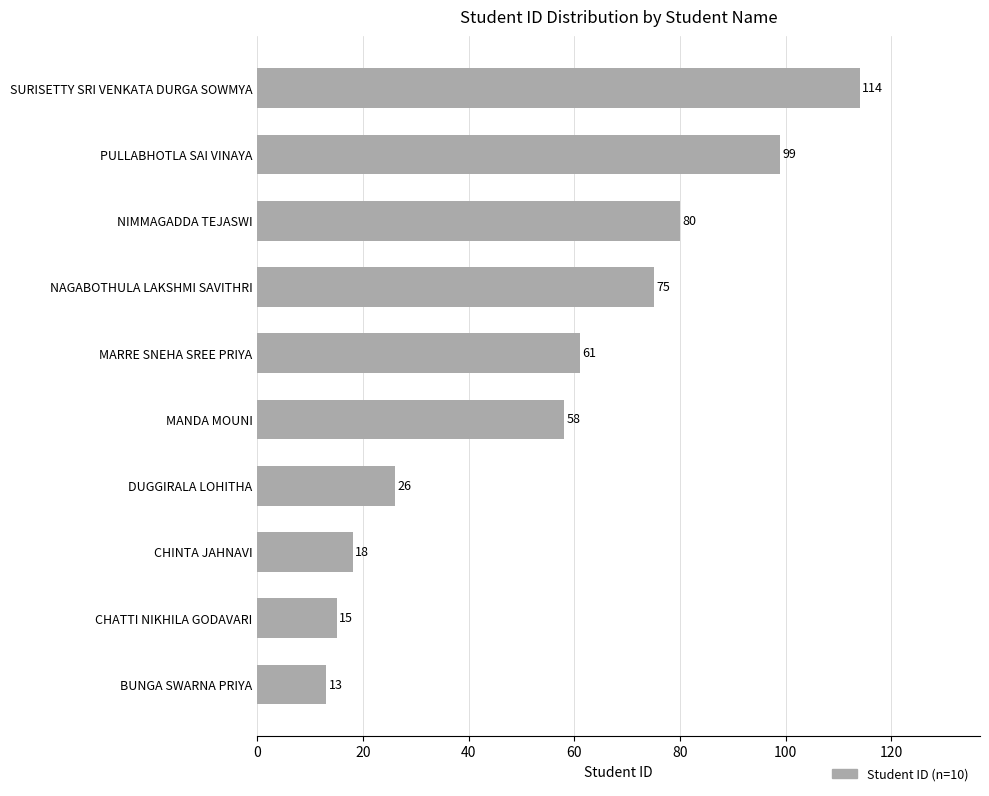

What is the difference between the second highest and second lowest values?

84